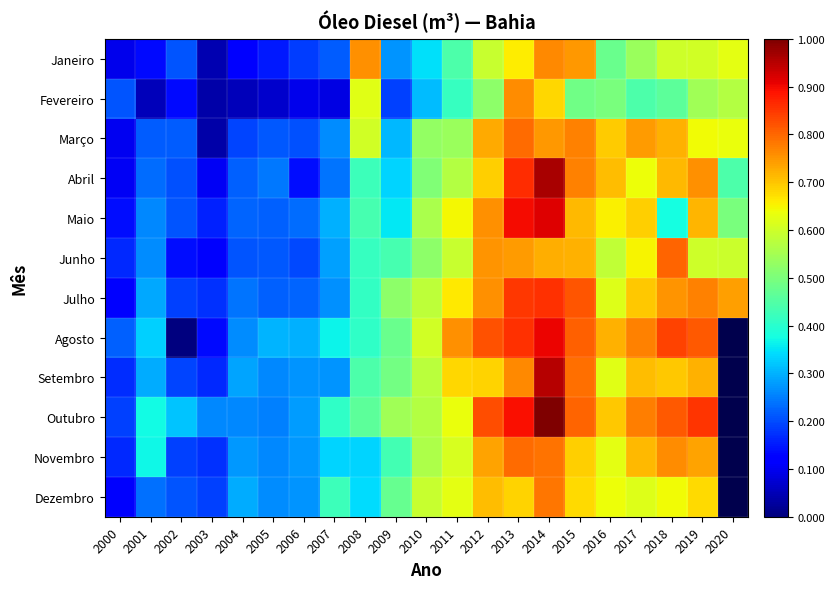

Which label corresponds to the smallest value in the chart?

2002